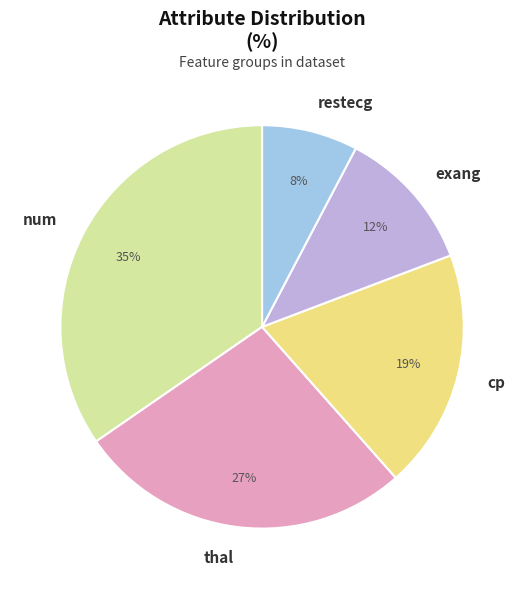

Between num and restecg, which is larger?

num